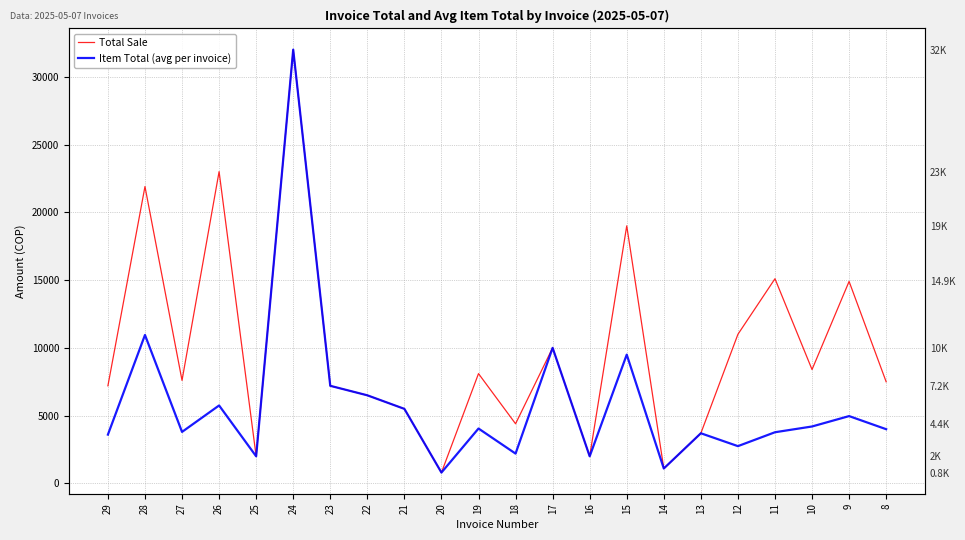

How many data points in Item Total (avg per invoice) are less than 4050?

11